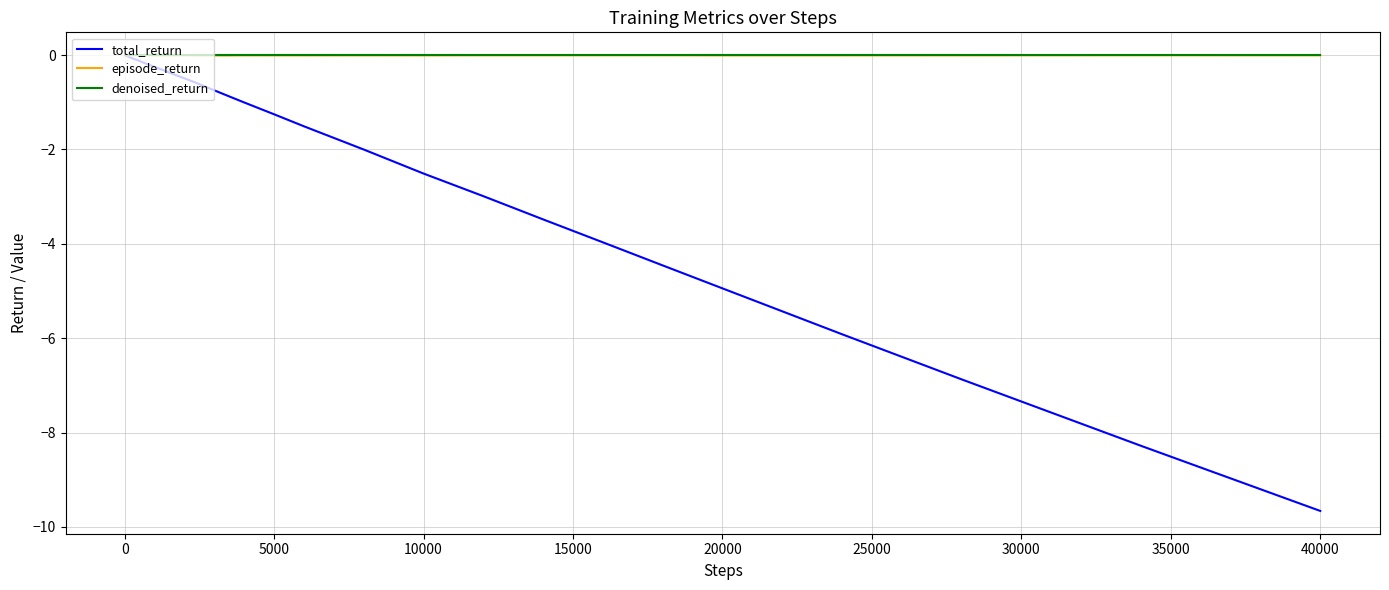

Is this an area chart (filled region under the line)?

No